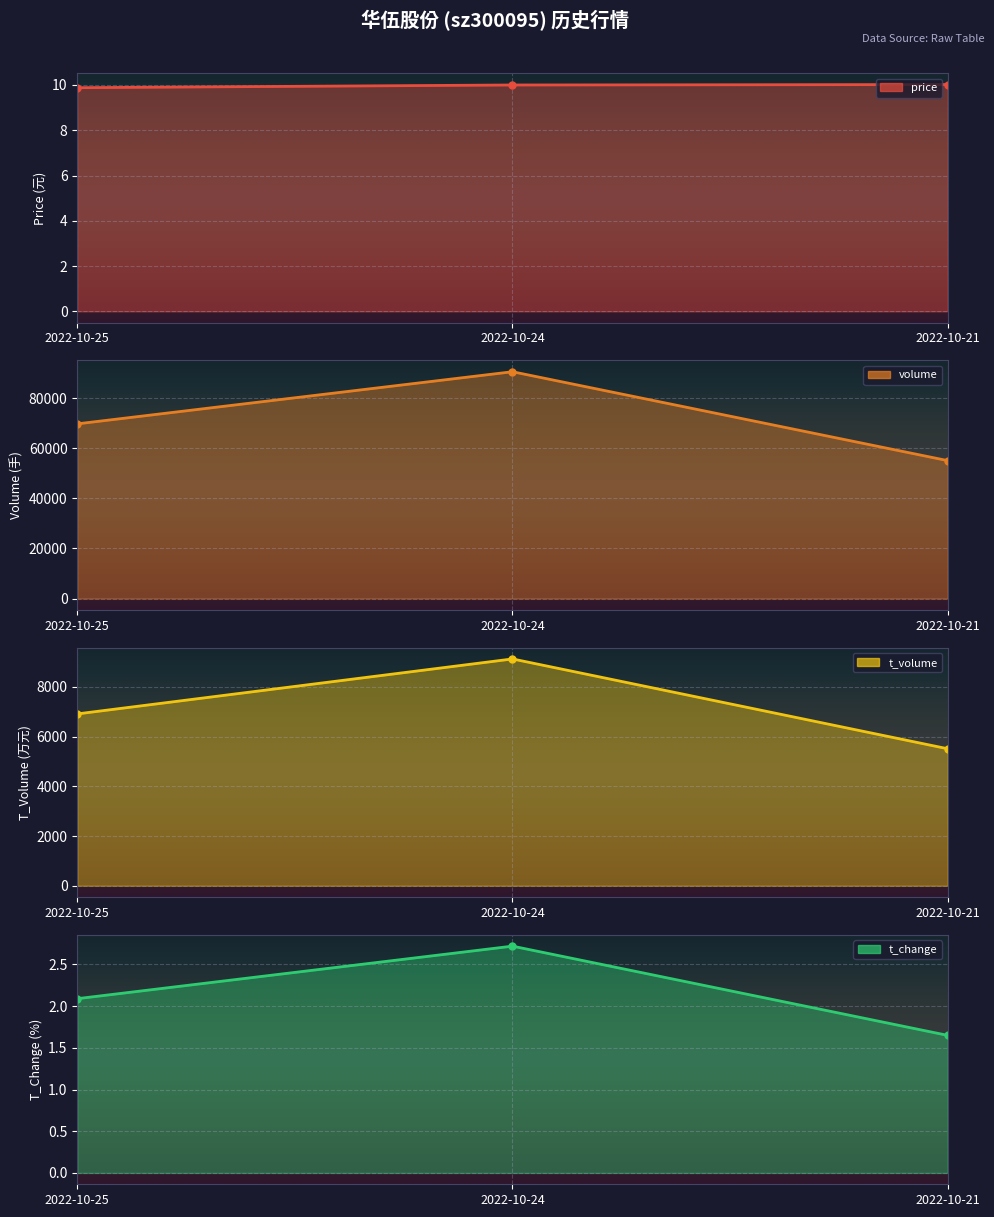

How many data points in t_volume line are less than 6913?

1